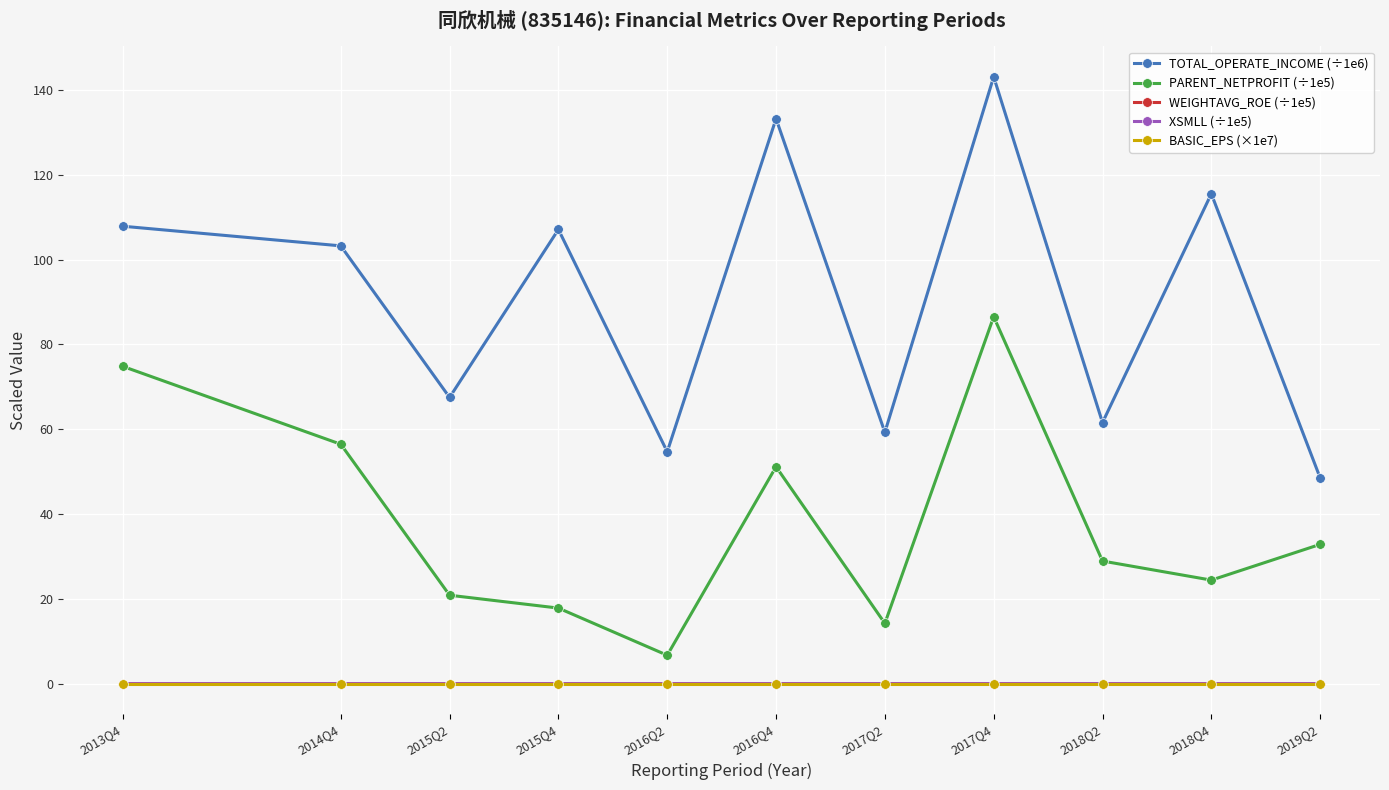

Which series has the largest total across all categories?

TOTAL_OPERATE_INCOME (÷1e6)